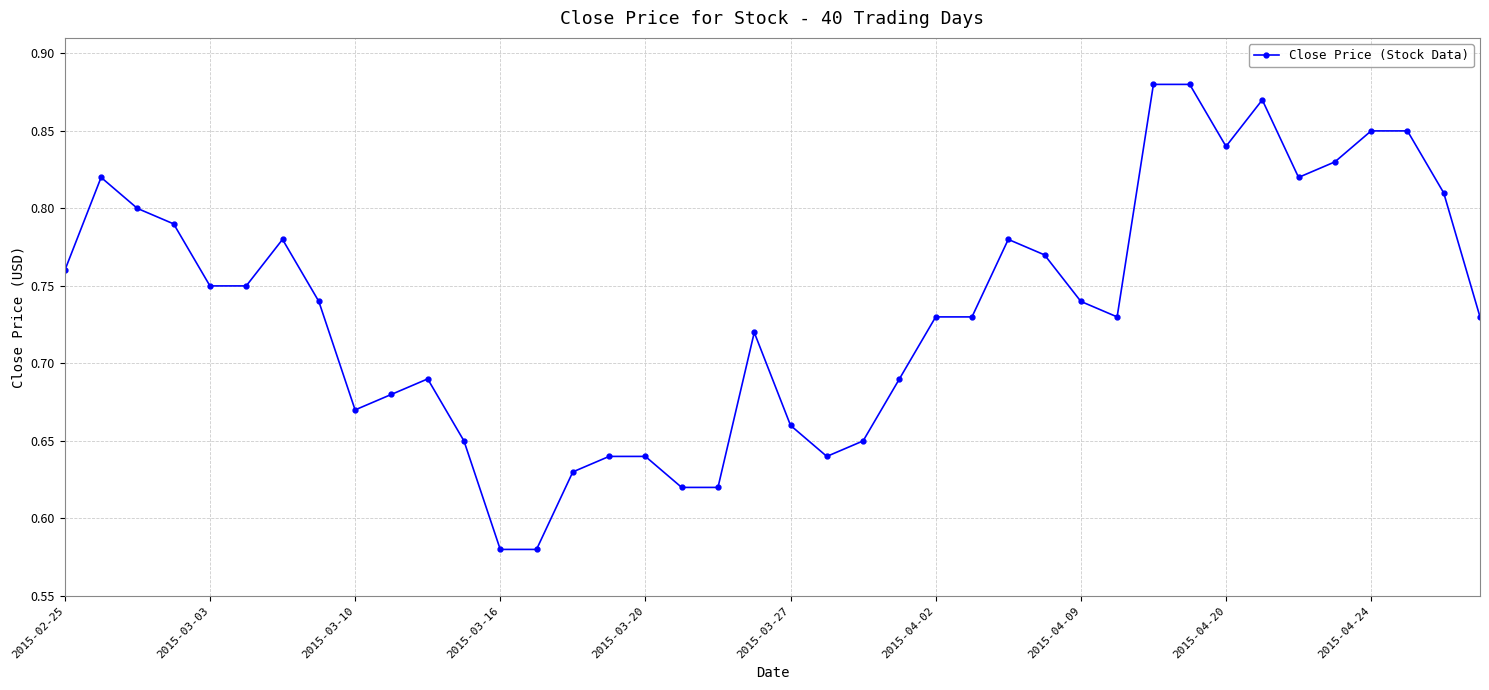

True or false: the data has more than 2 interior local peaks.

True